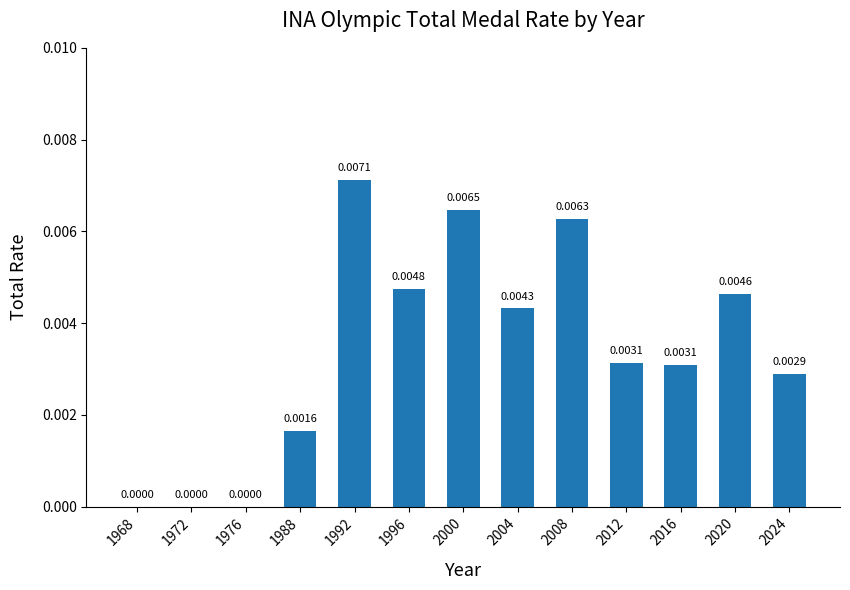

Which has a higher value, 2008 or 2012?

2008